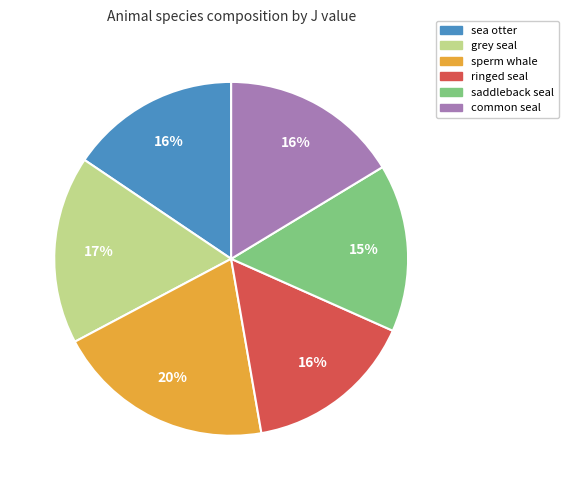

To the nearest percent, what portion does saddleback seal represent?

15%